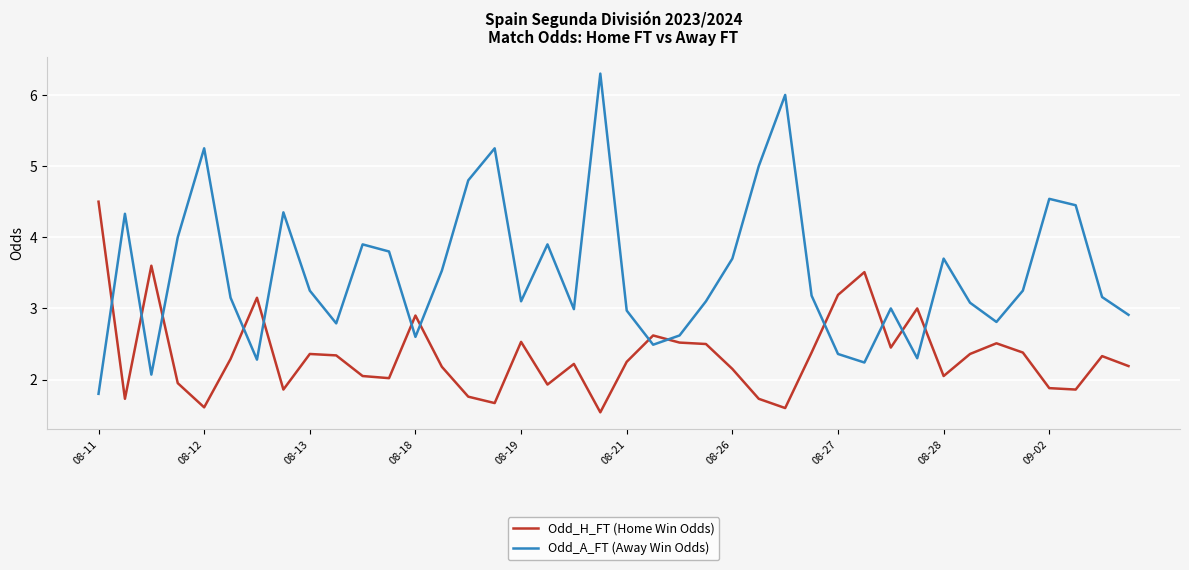

Which series has the largest total across all categories?

Odd_A_FT (Away Win Odds)